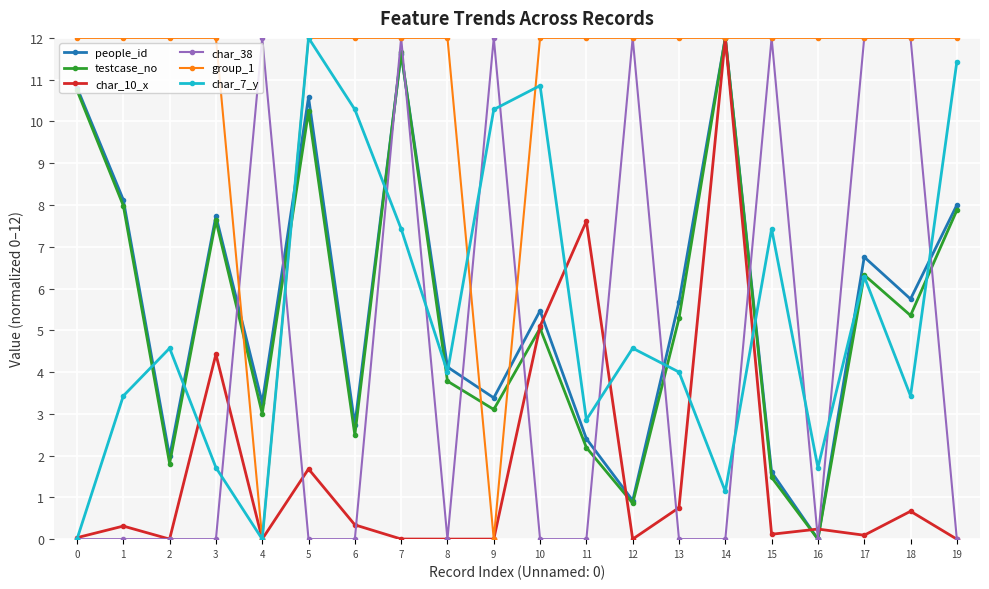

True or false: testcase_no has more than 1 interior local peaks.

True